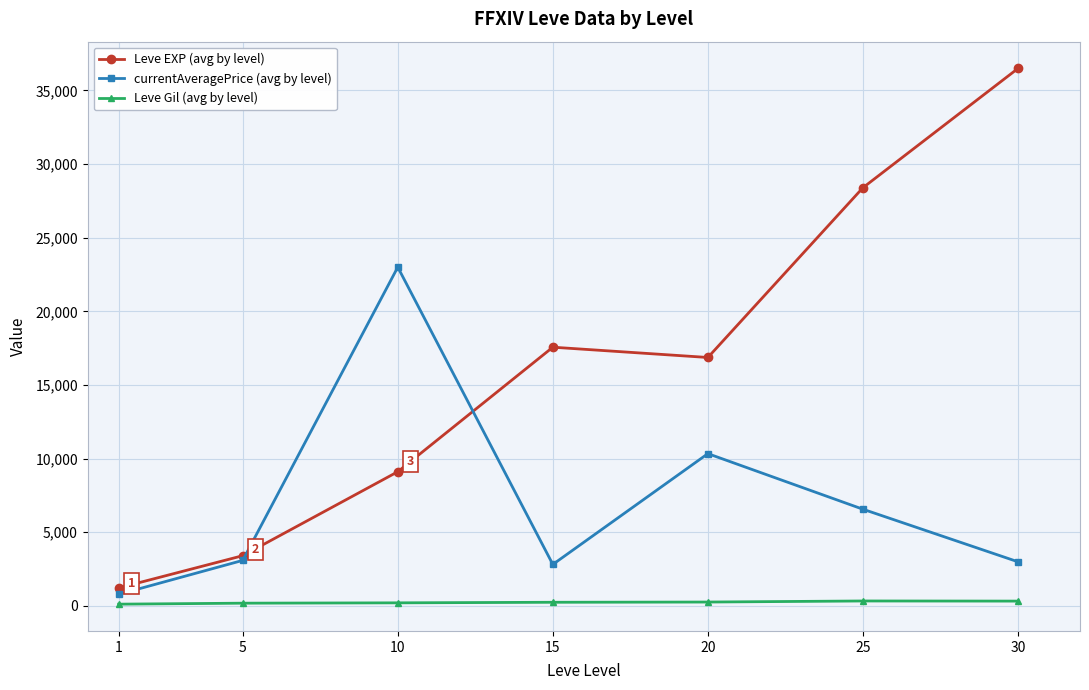

Between 10 and 25, which series saw the biggest shift?

Leve EXP (avg by level)